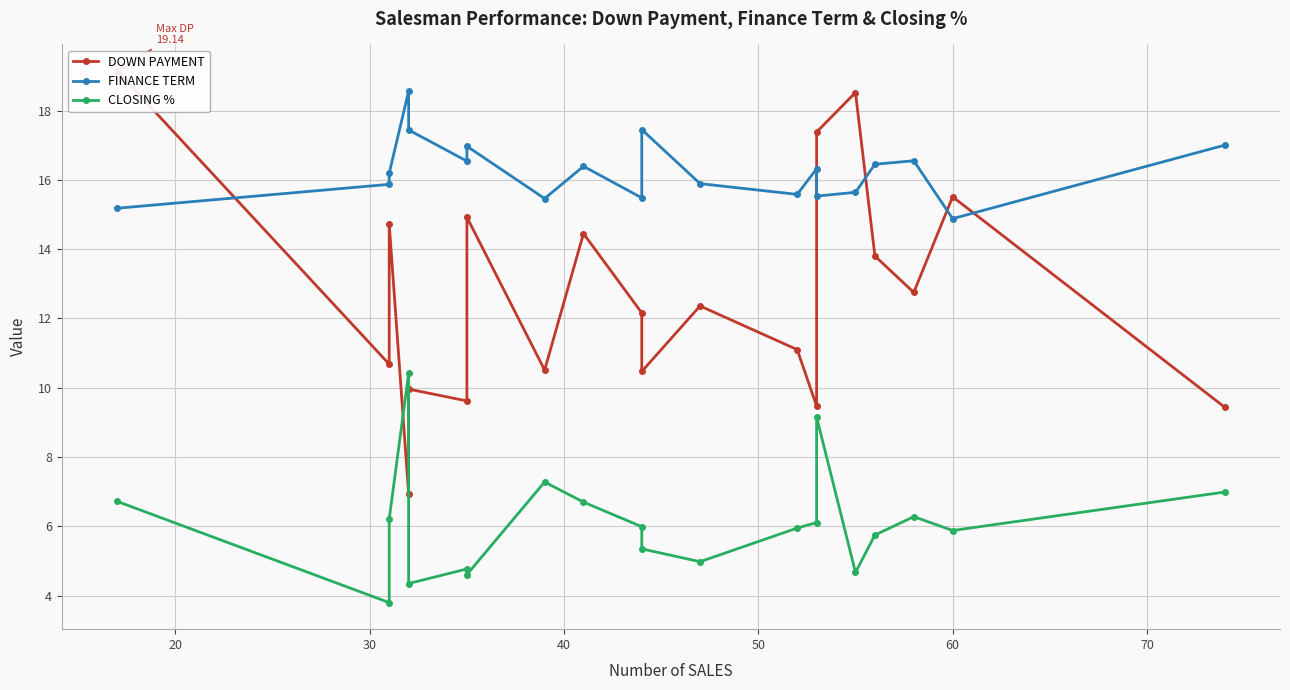

What is the value of the DOWN PAYMENT point at the 8th from the left?

10.5